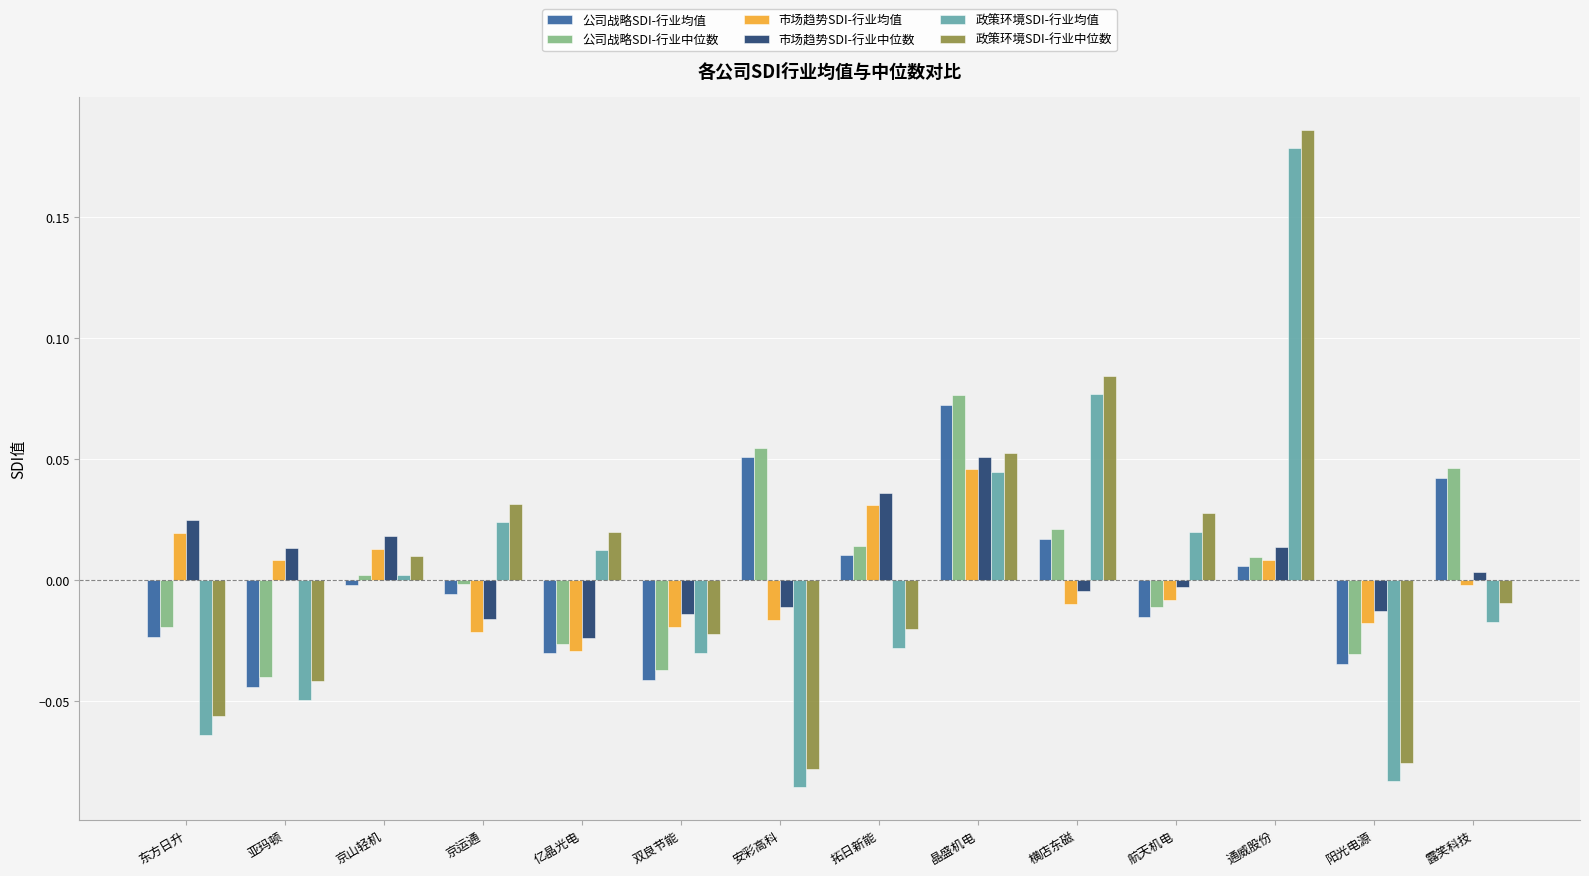

Is it true that 公司战略SDI-行业中位数 equals 0.0 at 安彩高科?

False